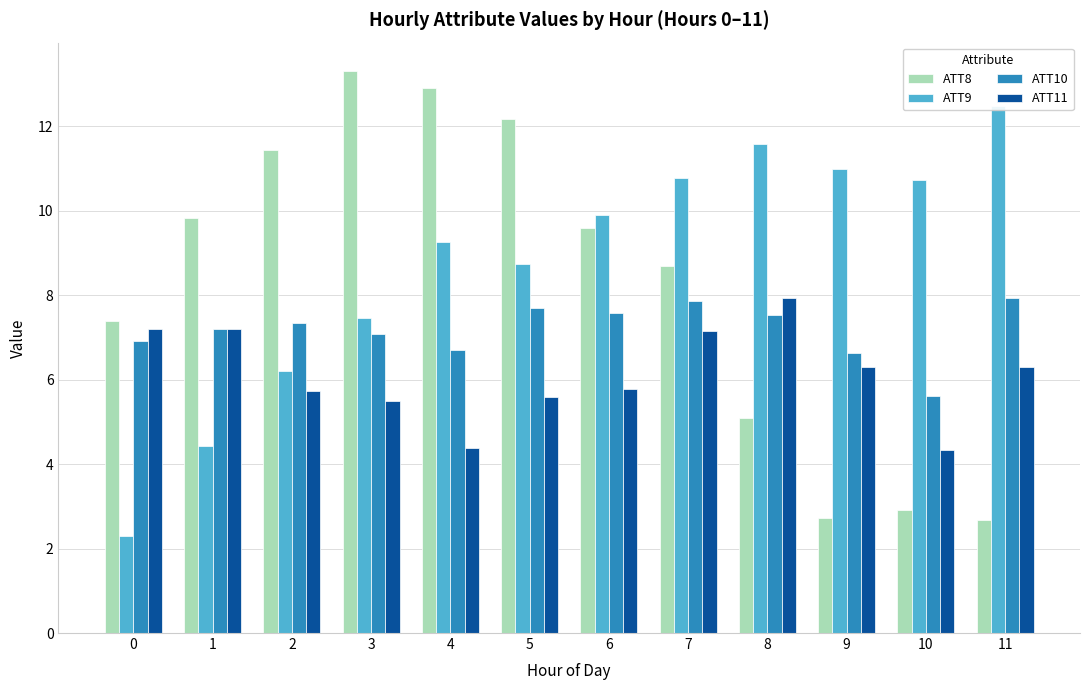

What is the value of the ATT8 bar at the 2nd from the left?

9.8